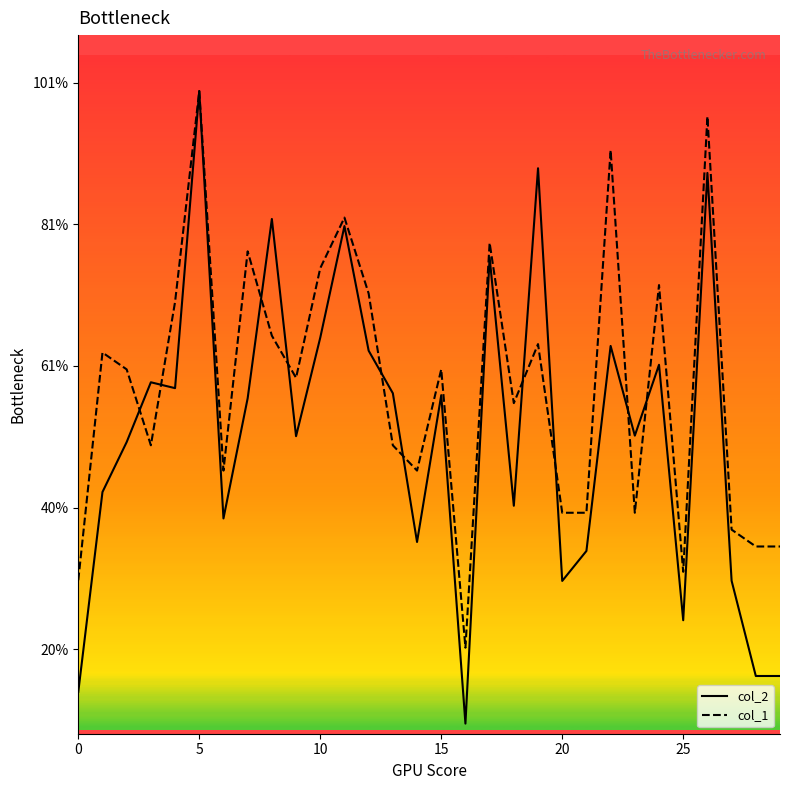

Reading right to left, extract all data points from this chart.

col_2: 1624.0	1624.0	2968.0	8725.0	2411.0	6017.0	5017.0	6283.0	3389.0	2966.0	8791.0	4027.0	7532.0	952.0	5588.0	3516.0	5615.0	6216.0	7975.0	6399.0	5009.0	8075.0	5544.0	3848.0	9880.0	5687.0	5770.0	4926.0	4221.0	1400.0
col_1: 3452.0	3452.0	3690.1	9522.9	3094.9	7142.2	3928.2	9046.7	3928.2	3928.2	6308.9	5475.7	7737.3	2023.6	5951.8	4523.4	4880.5	7023.1	8094.5	7380.2	5832.8	6428.0	7618.3	4523.4	9880.0	6904.1	4880.5	5951.8	6189.9	2975.9